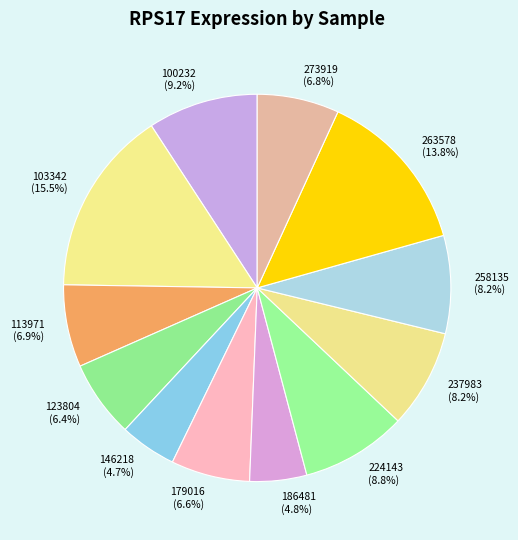

Which slice is the largest?

103342